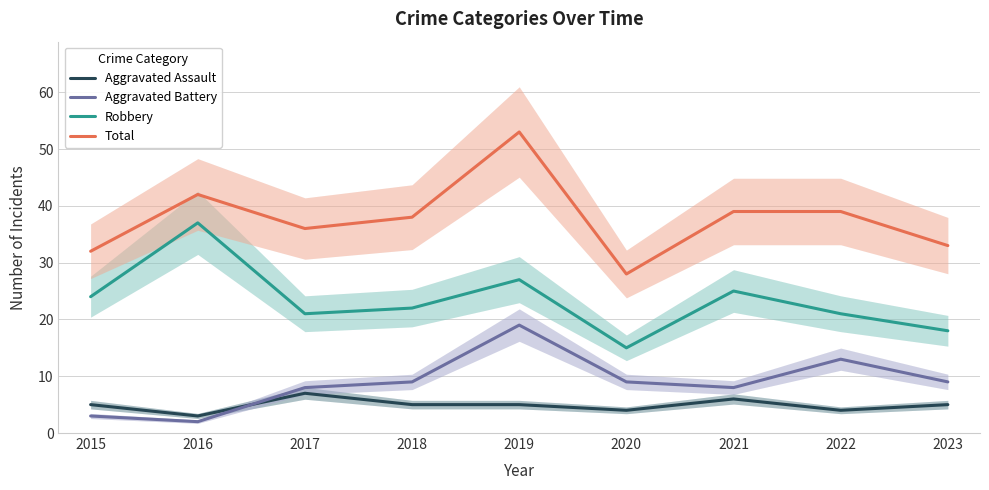

Which has a higher value, 2021 or 2020?

2021